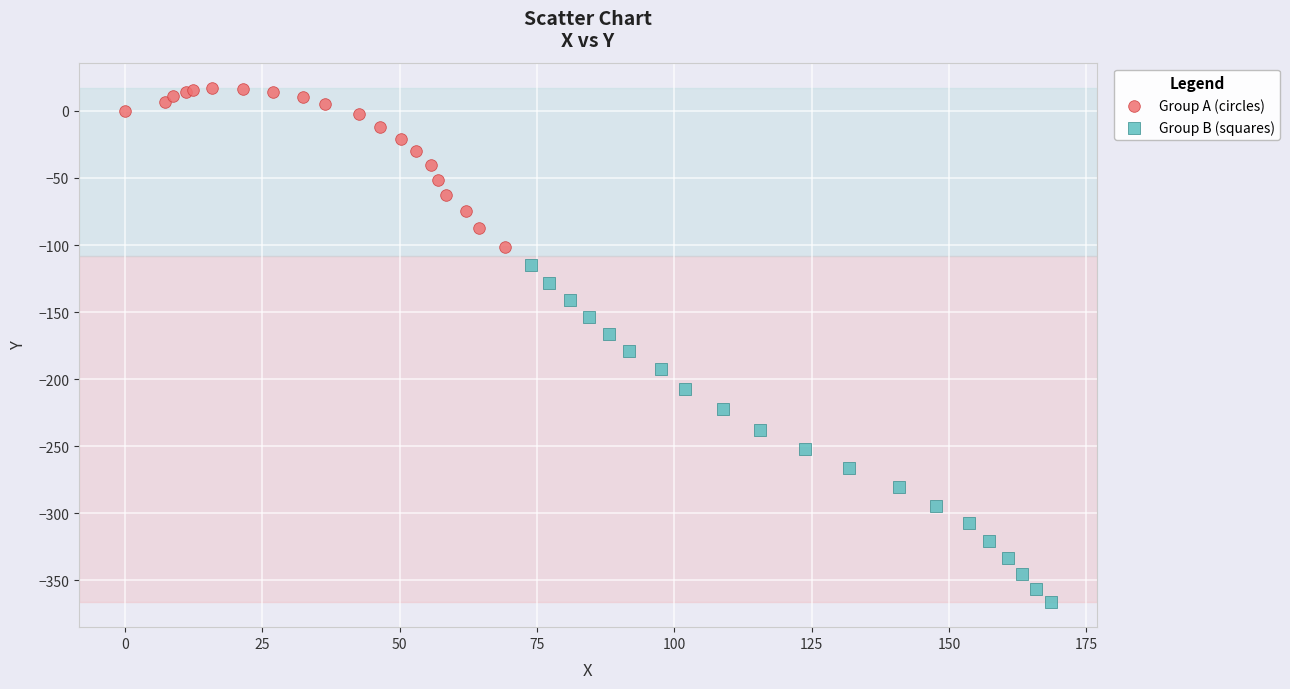

Which series contains the lowest Y value?

Group B (squares)